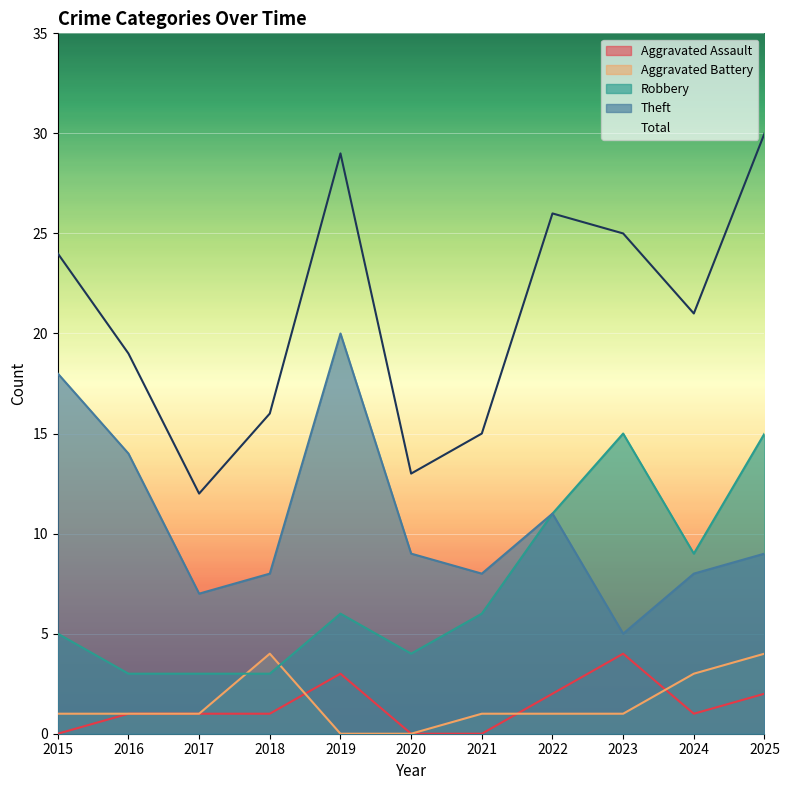

What are all the series names shown in the legend?

Aggravated Assault, Aggravated Battery, Robbery, Theft, Total